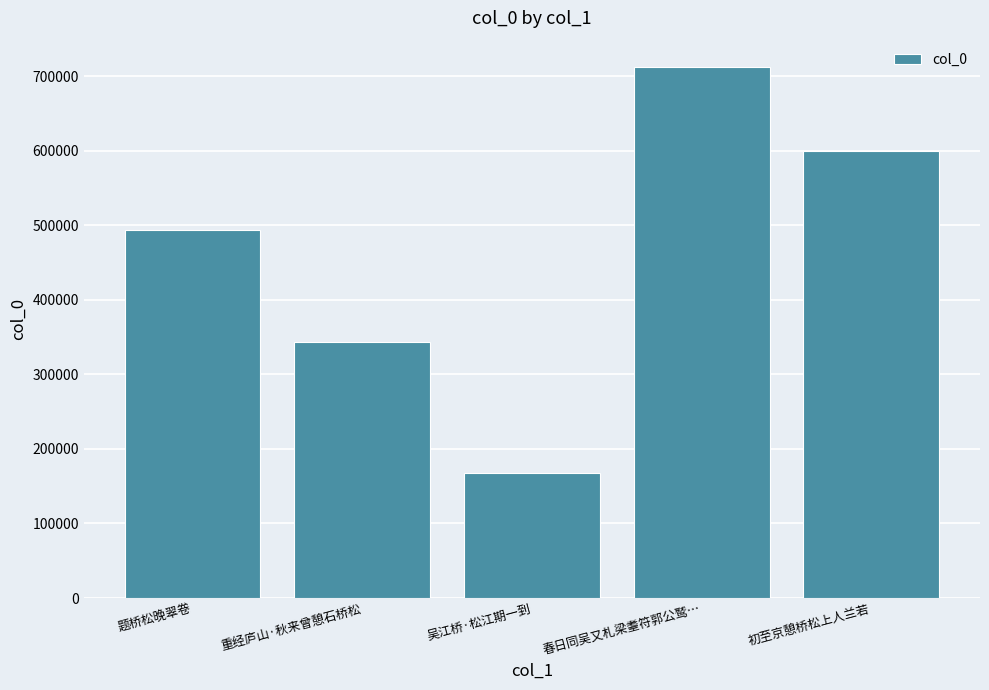

What is the average value?

463648